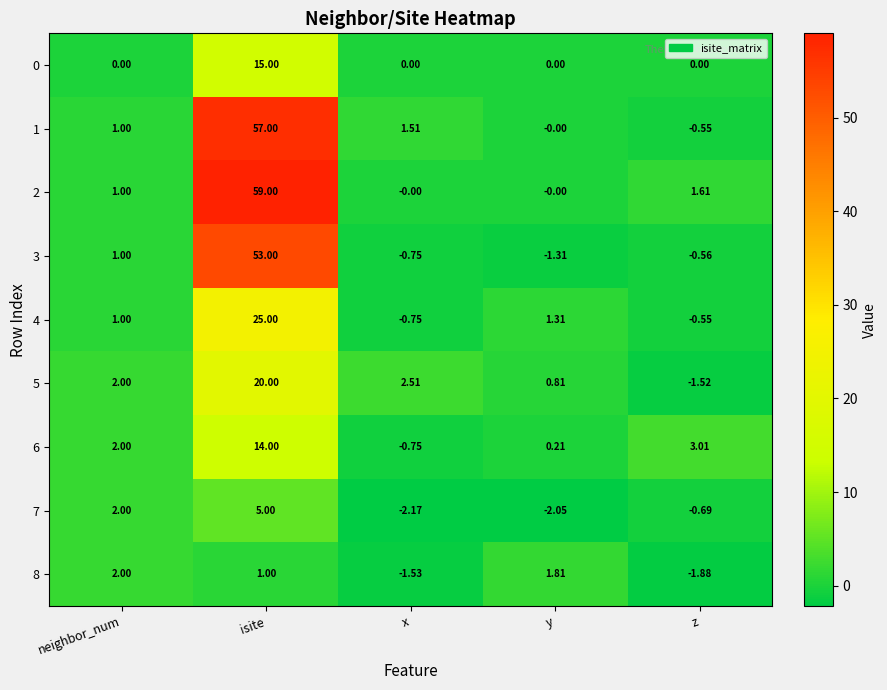

Count the number of data series in this chart.

9